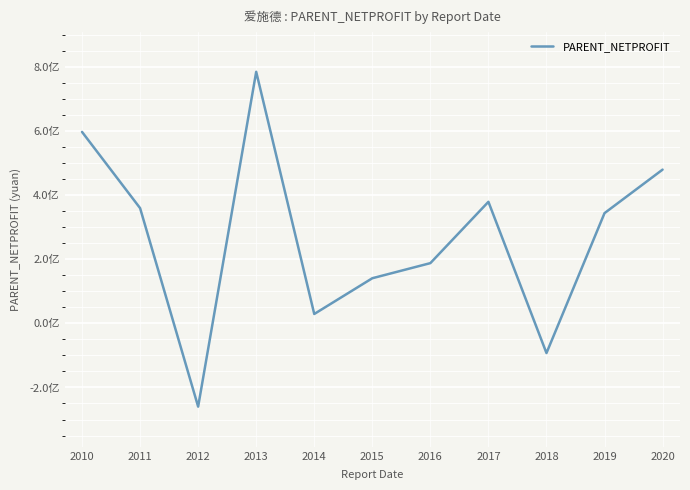

Which has a higher value, 2018 or 2020?

2020